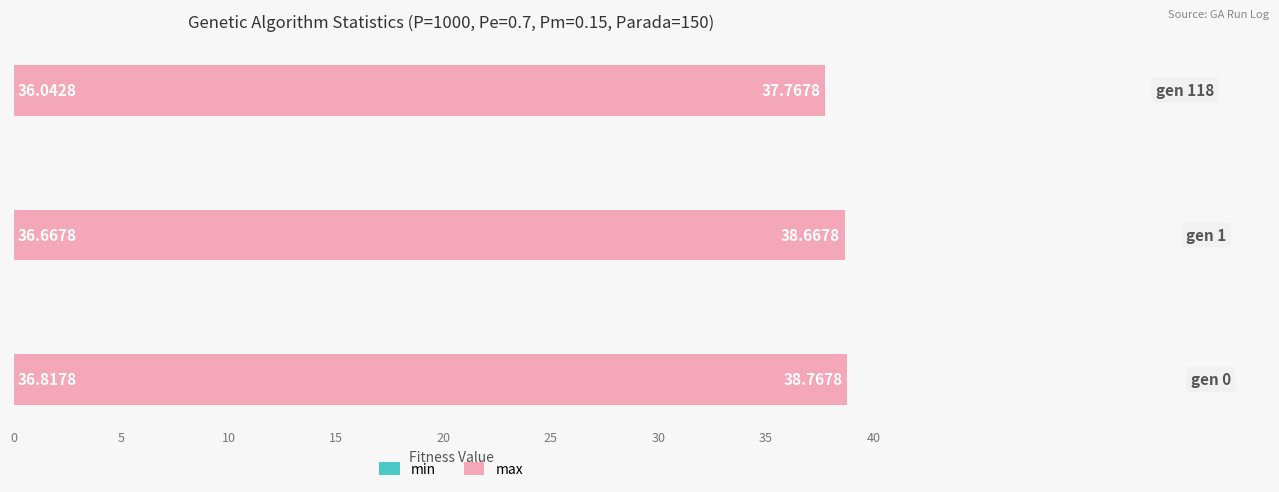

What is the value of the min bar at the 2nd from the left?

36.7